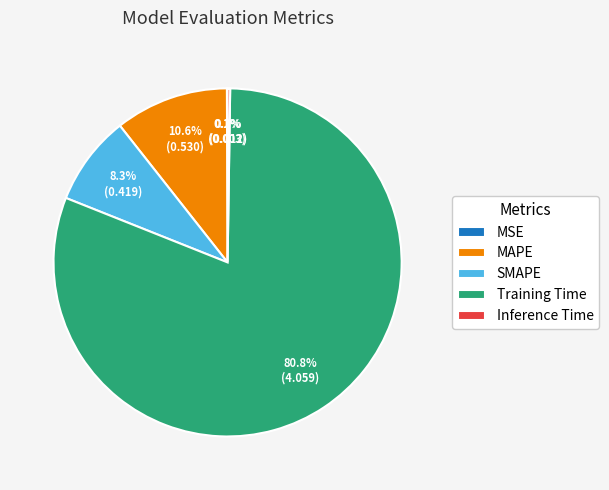

Combined, what portion of the pie is MAPE and SMAPE?

18.9%